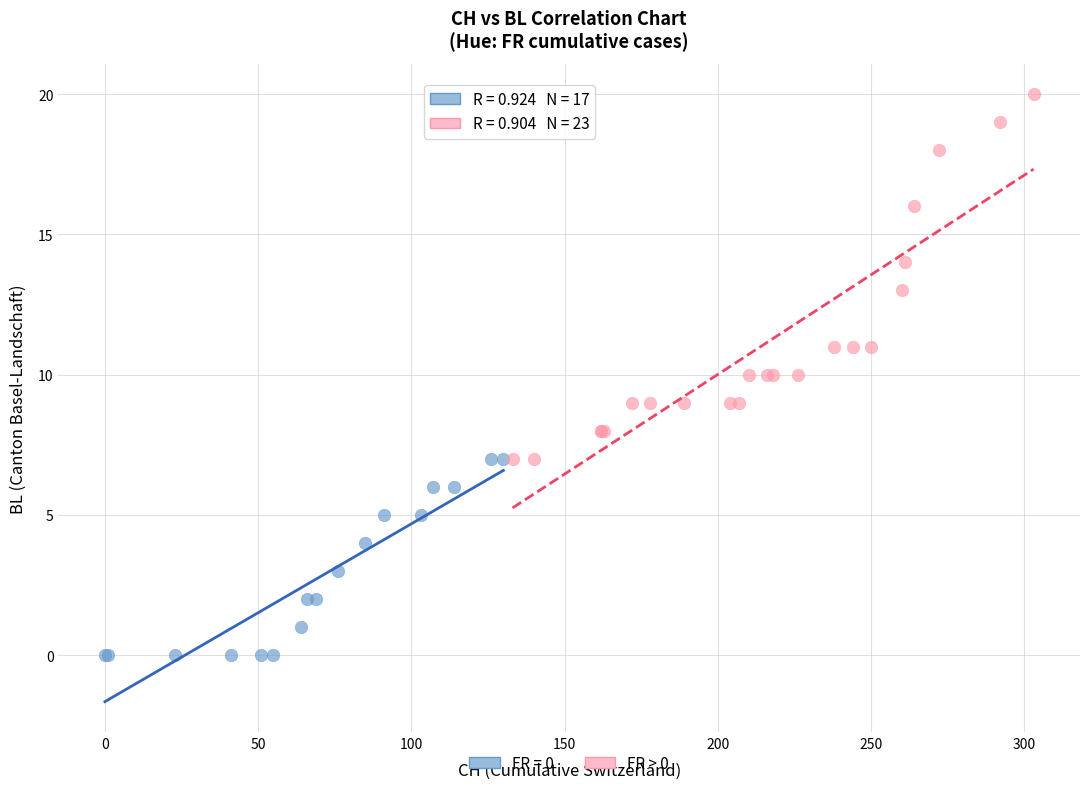

Which series reaches the minimum Y coordinate?

FR = 0